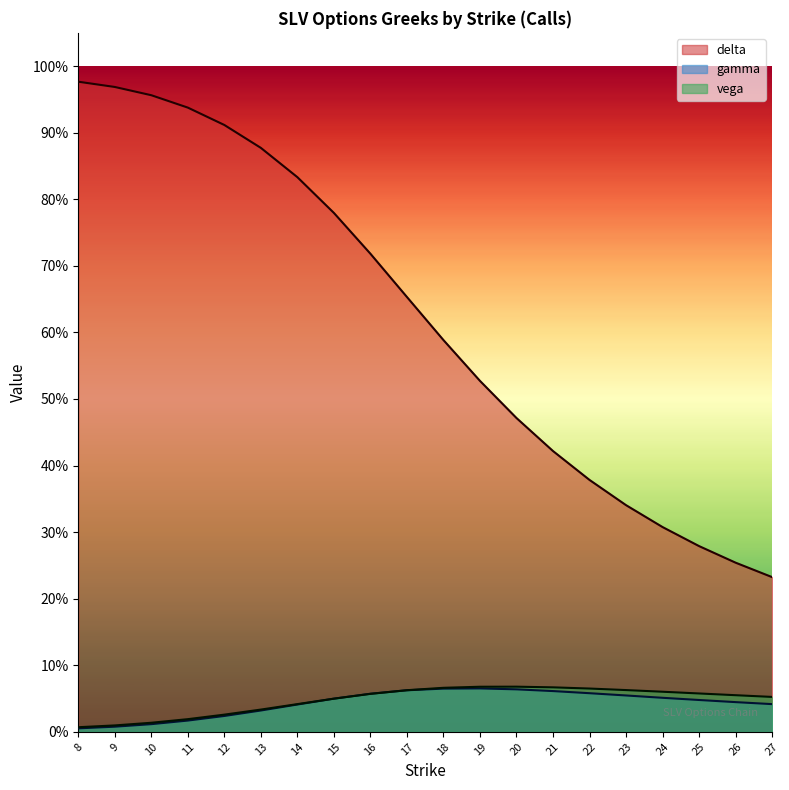

Where do gamma and vega first cross each other?

16 and 17